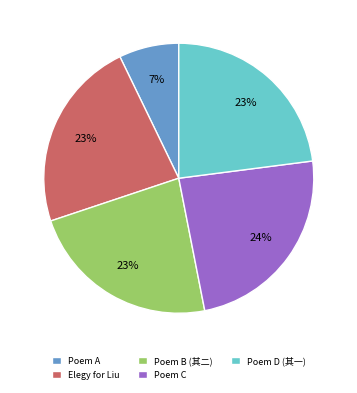

Which category has the biggest portion of the pie?

Poem C